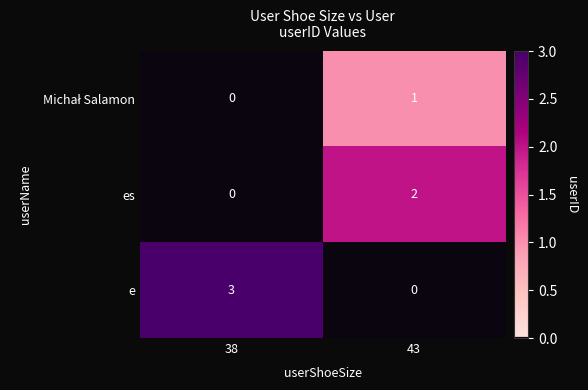

Which series has the largest total across all categories?

e